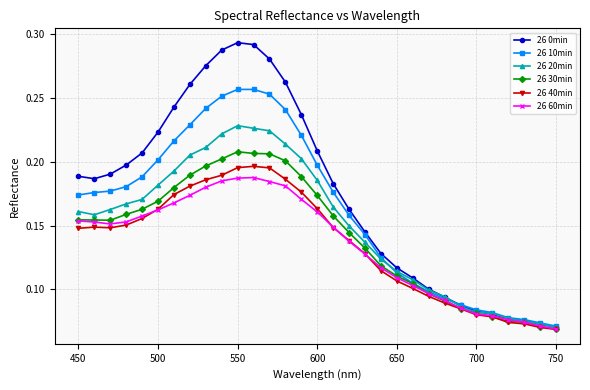

Which series has the largest total across all categories?

26 0min